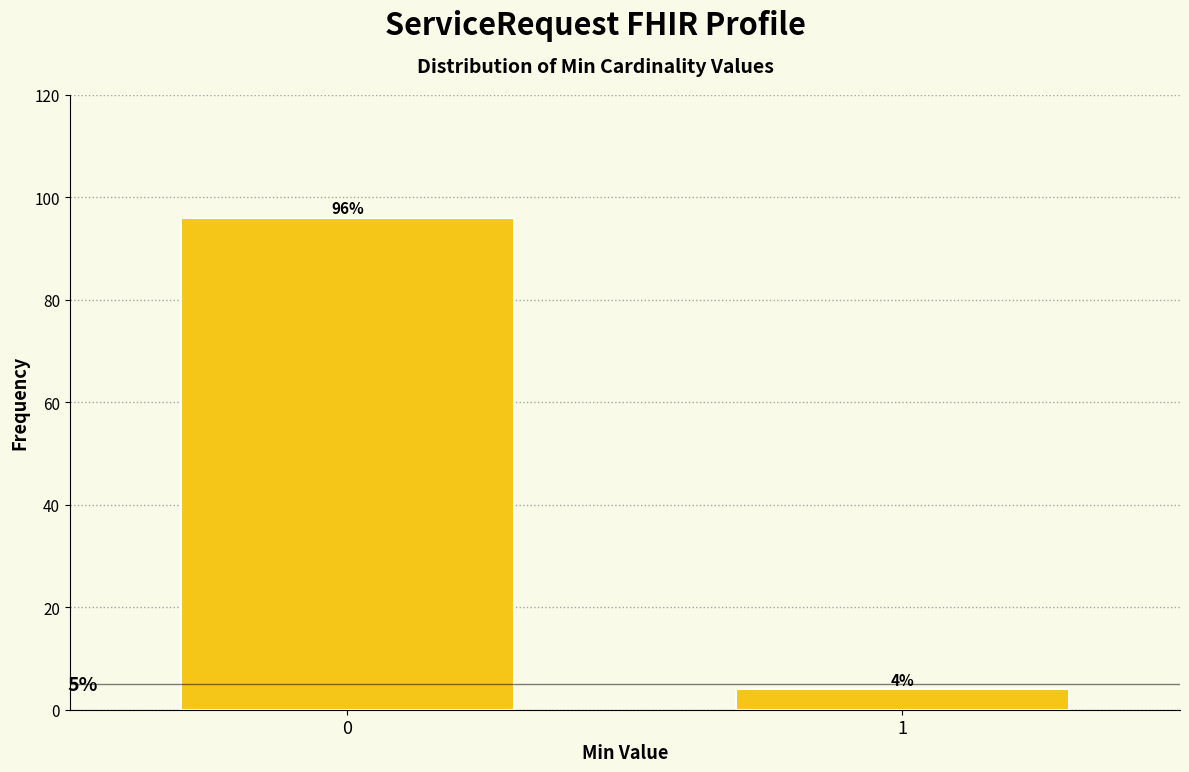

Reading left to right, transcribe all the data shown in this chart.

96	4